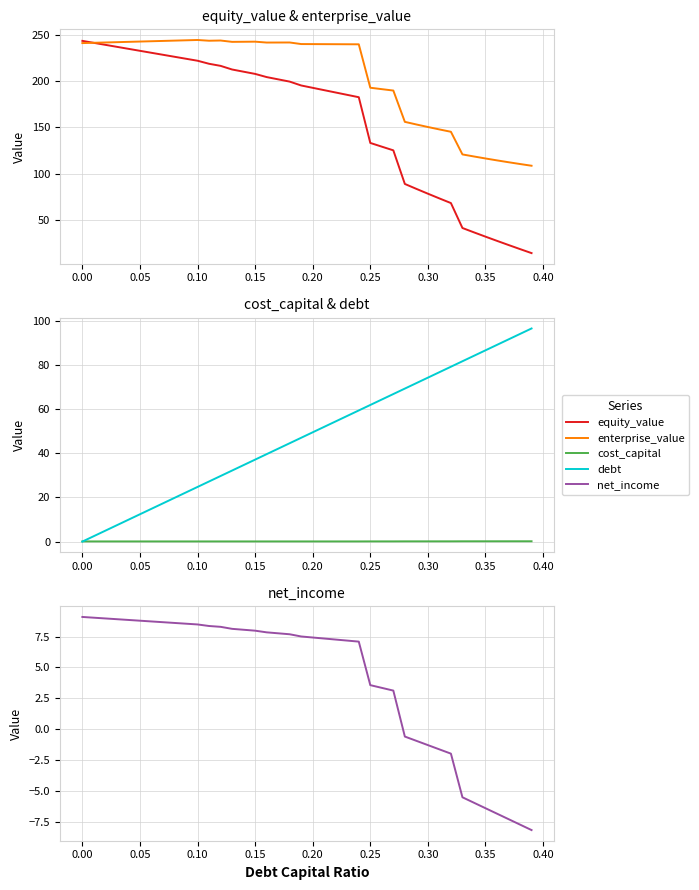

Which series has the largest total across all categories?

enterprise_value